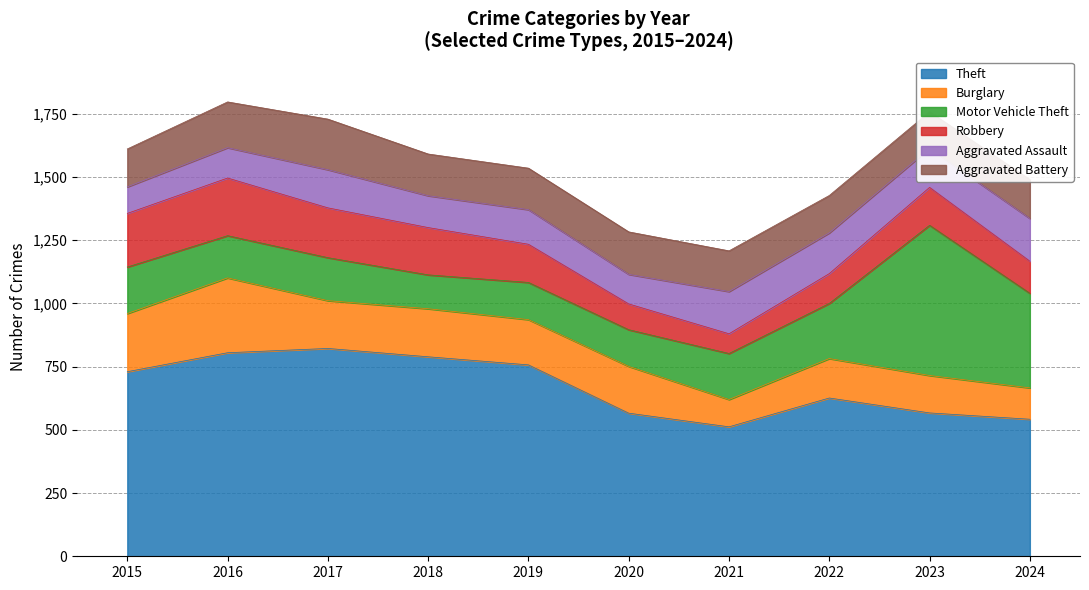

At which category does Theft reach its first local valley?

2021